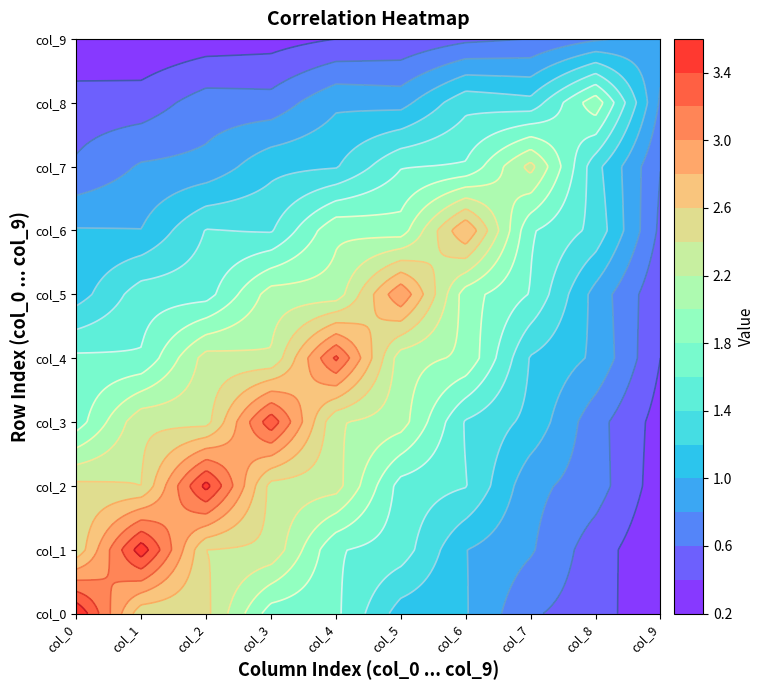

How many categories are shown in the chart?

10